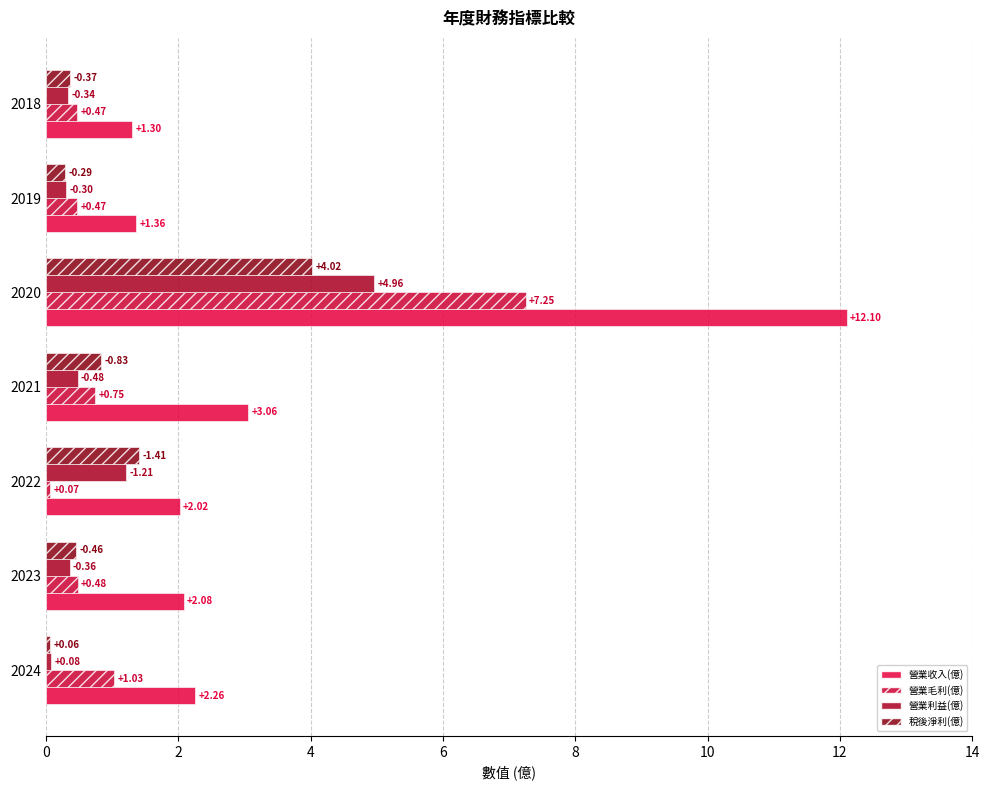

At how many categories does at least one series exceed 9?

1